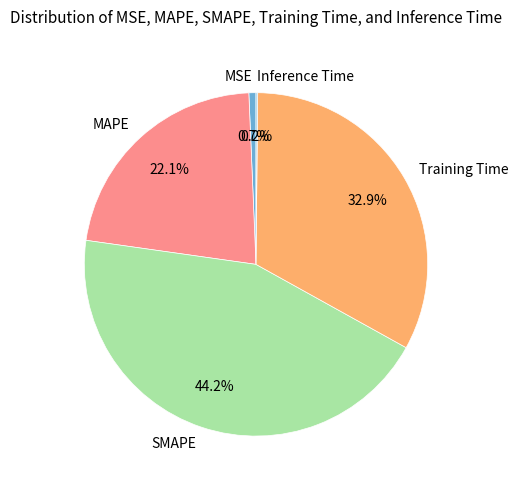

Does any single category account for the majority?

No